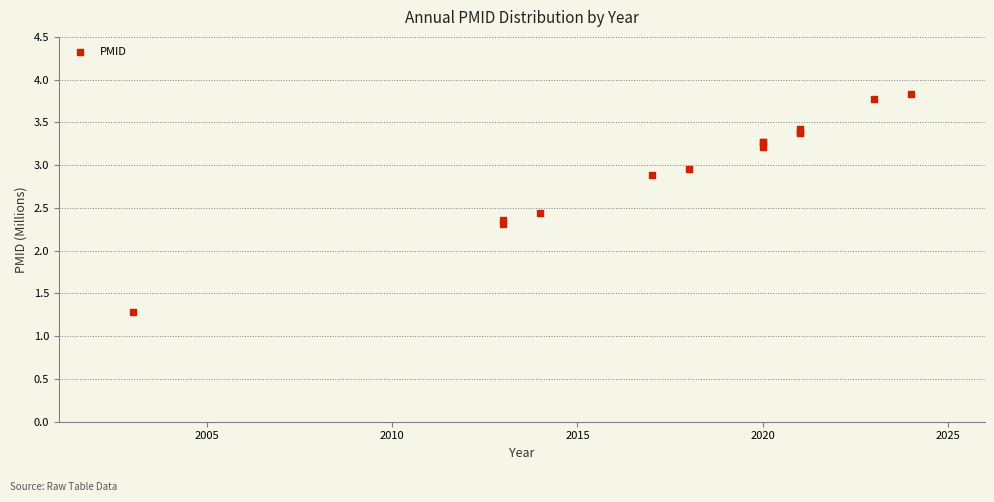

What Y value in the scatter plot is closest to 2?

2.3